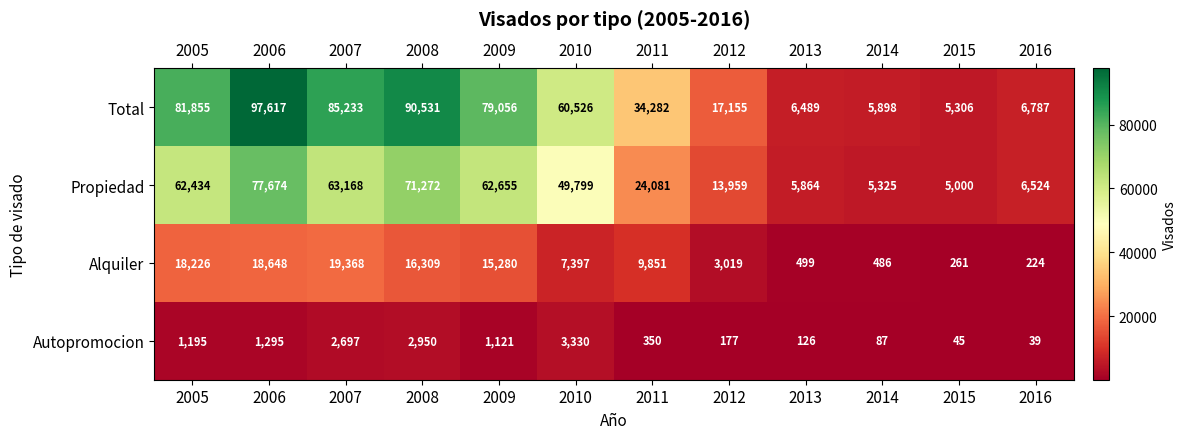

What is the difference between the highest and lowest values at 2014?

5811